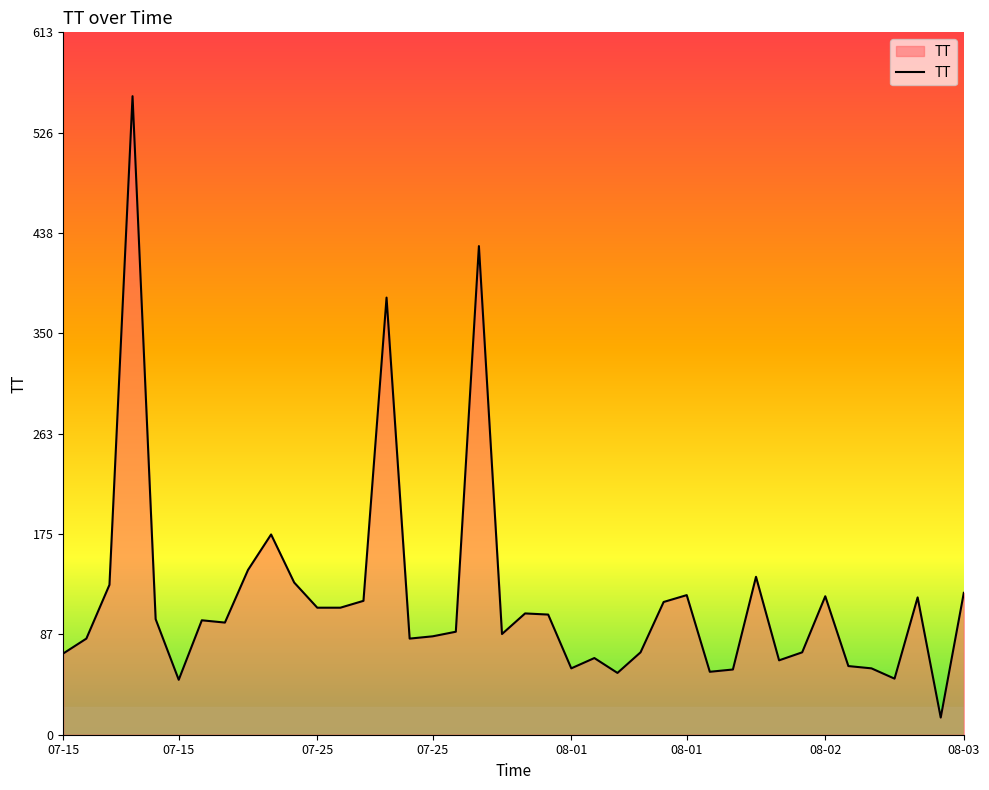

What is the maximum value shown in the chart?

558